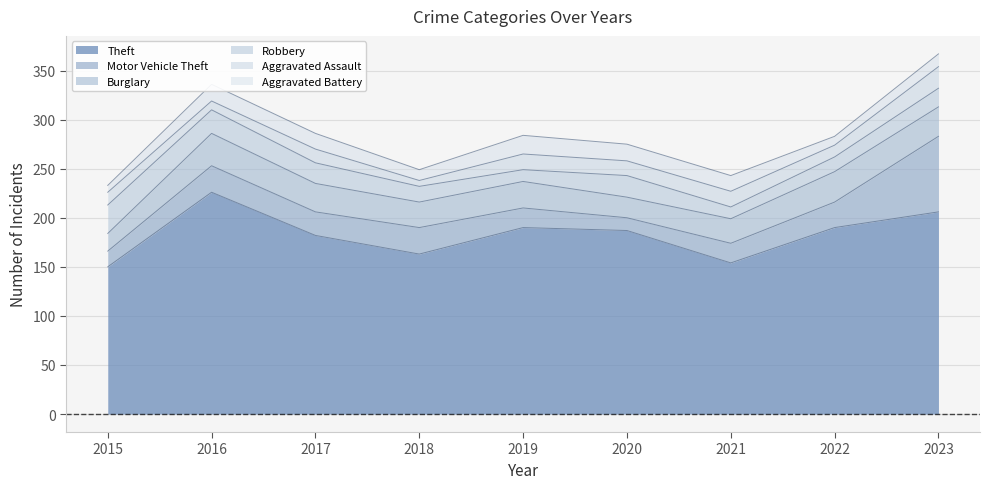

Is it true that Motor Vehicle Theft equals 12 at 2019?

False